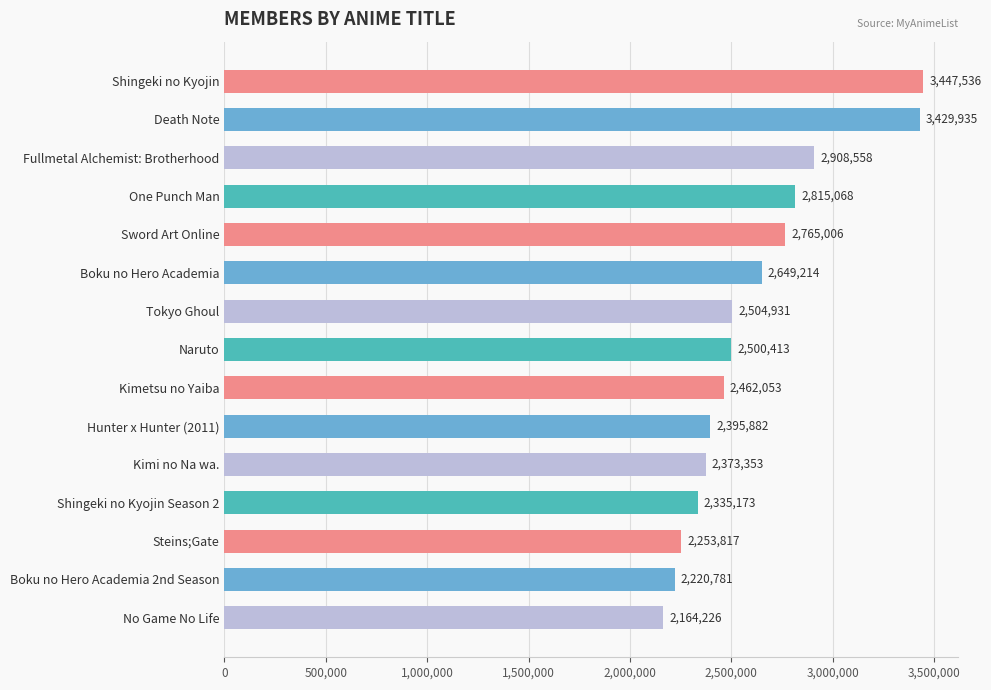

List the labels in order of value, smallest first.

No Game No Life, Boku no Hero Academia 2nd Season, Steins;Gate, Shingeki no Kyojin Season 2, Kimi no Na wa., Hunter x Hunter (2011), Kimetsu no Yaiba, Naruto, Tokyo Ghoul, Boku no Hero Academia, Sword Art Online, One Punch Man, Fullmetal Alchemist: Brotherhood, Death Note, Shingeki no Kyojin